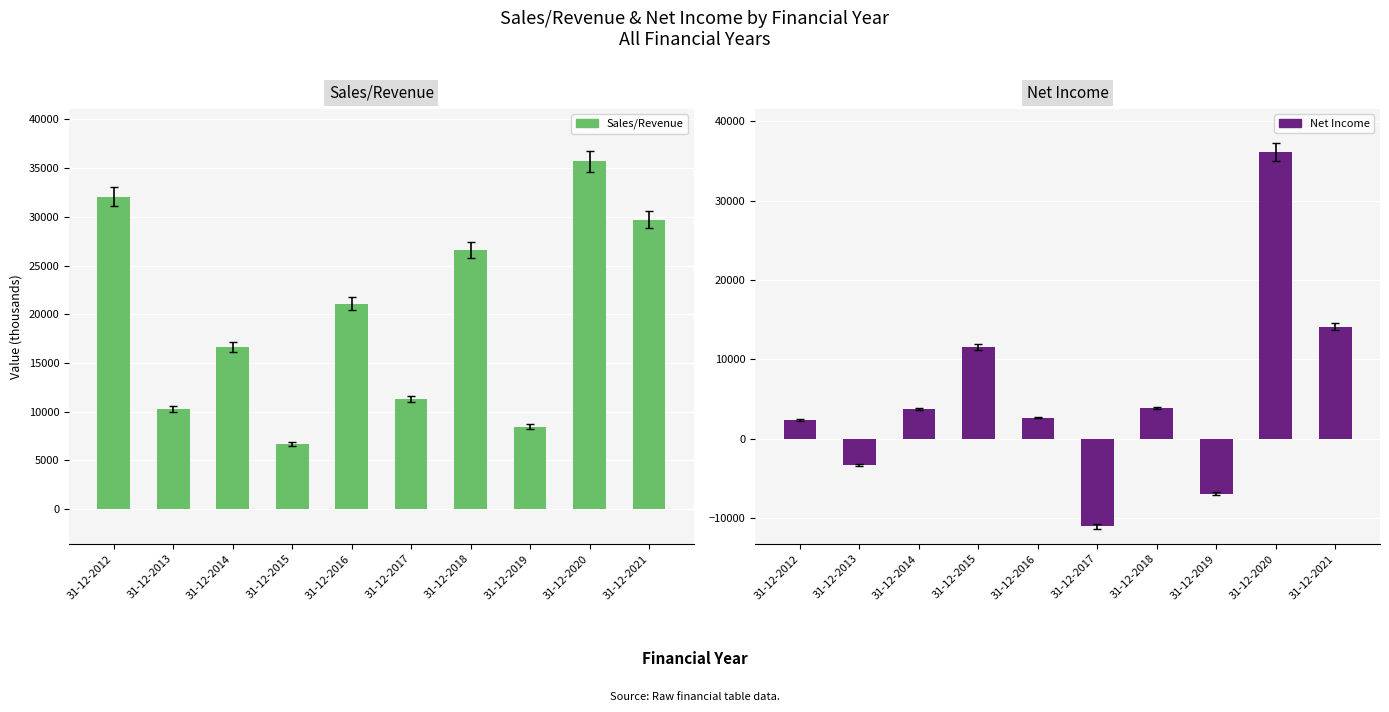

Which series has the largest total across all categories?

Sales/Revenue